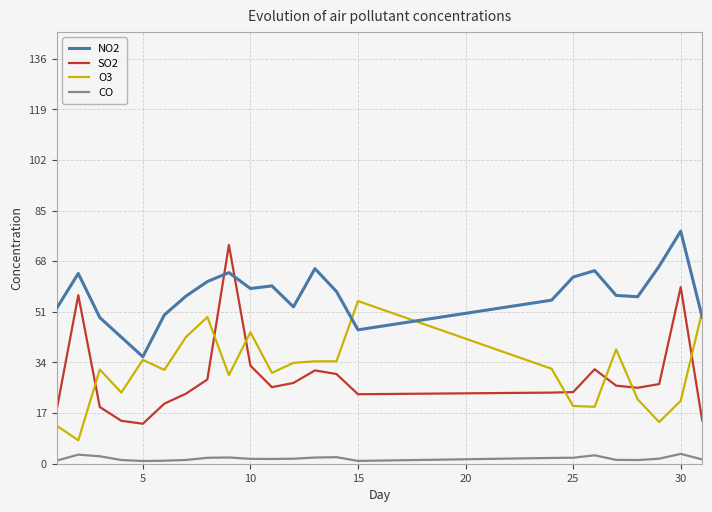

Which series has the largest range (max minus min)?

SO2